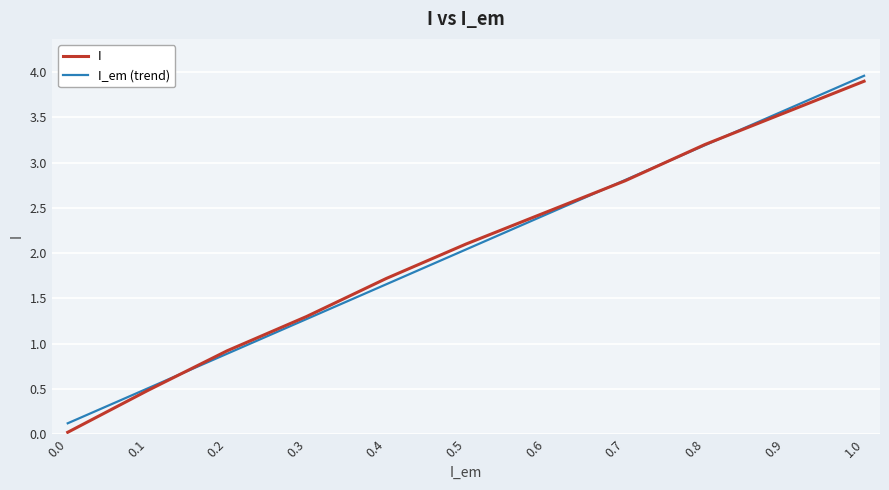

What is the difference between the I values at 0.2 and 0.9?

2.6